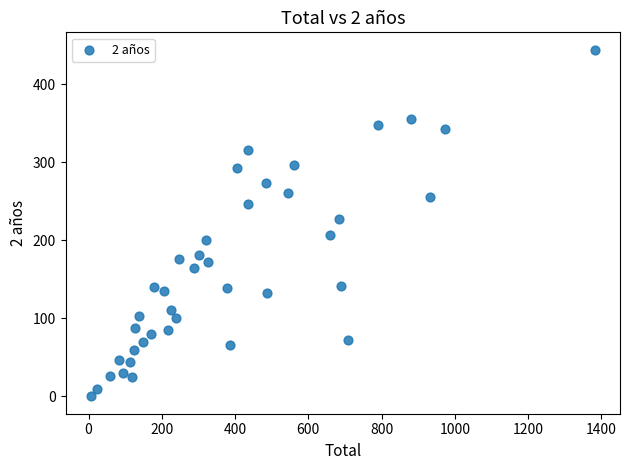

What Y value in the scatter plot is closest to 222?

227